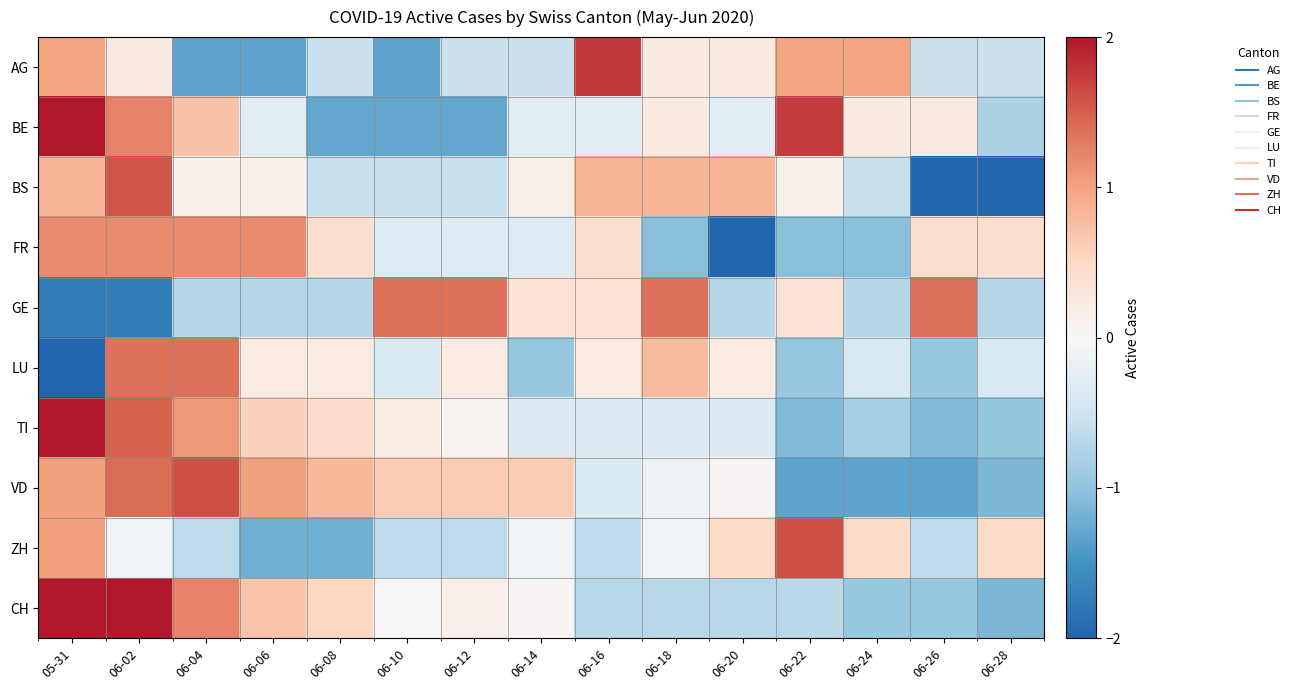

Between 06-16 and 06-18, which series saw the biggest shift?

AG